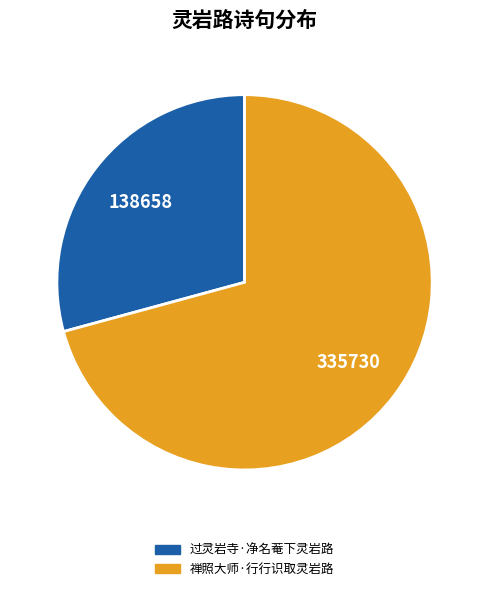

Is it true that 禅照大师·行行识取灵岩路 is 83% of the pie?

False